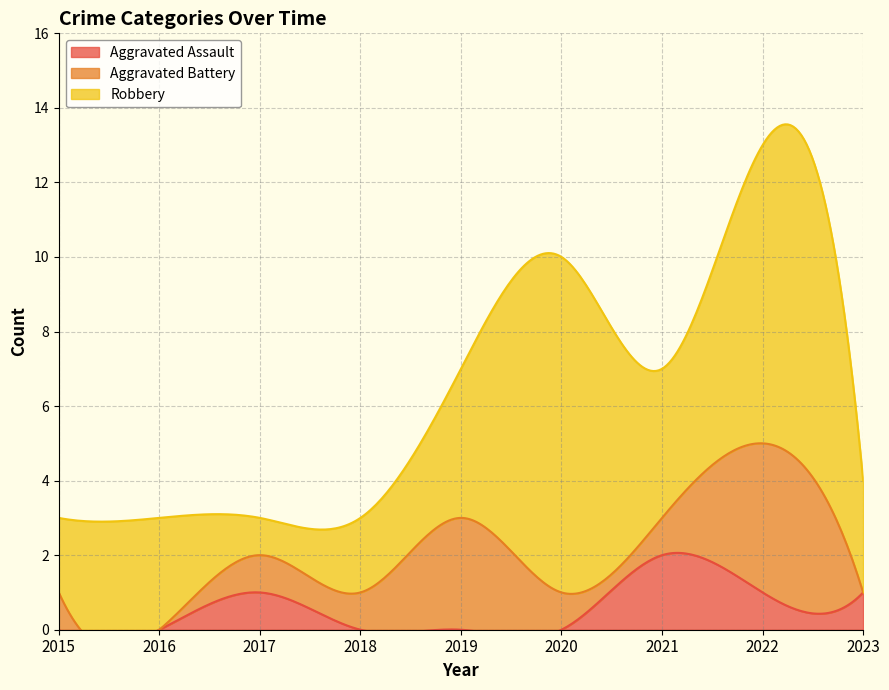

Reading left to right, what are all the values shown in this chart?

Aggravated Assault: 2015=0	2016=0	2017=1	2018=0	2019=0	2020=0	2021=2	2022=1	2023=1
Aggravated Battery: 2015=1	2016=0	2017=1	2018=1	2019=3	2020=1	2021=1	2022=4	2023=0
Robbery: 2015=2	2016=3	2017=1	2018=2	2019=4	2020=9	2021=4	2022=8	2023=3